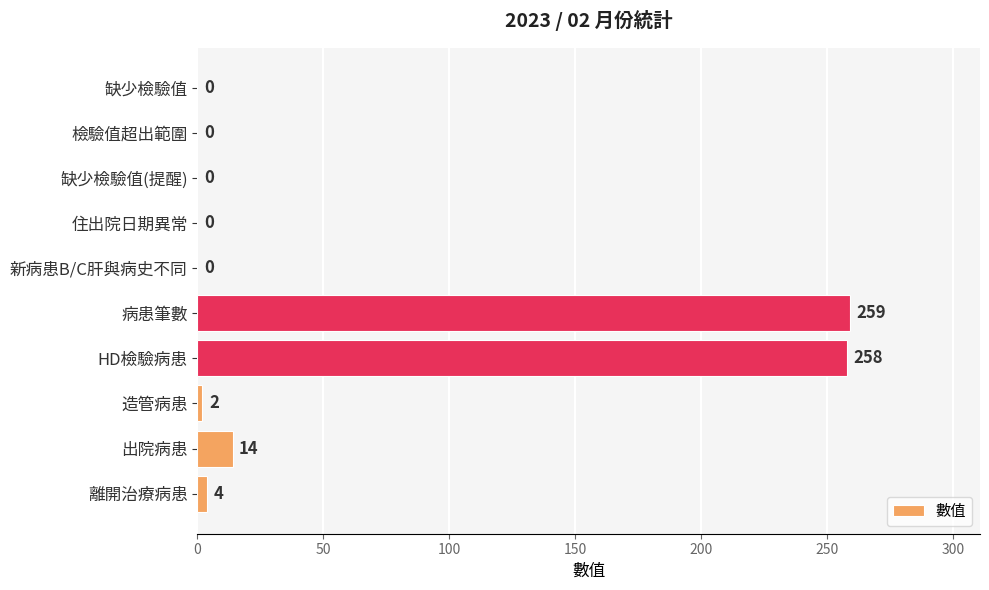

The value at 住出院日期異常 is 0. True or false?

True